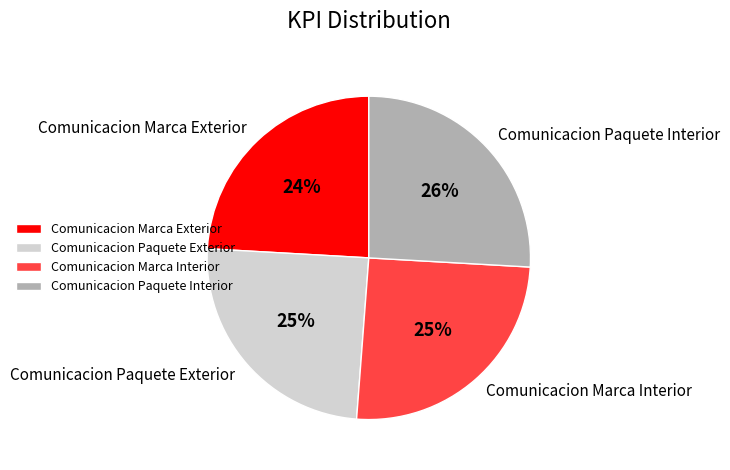

Which slice is the largest?

Comunicacion Paquete Interior